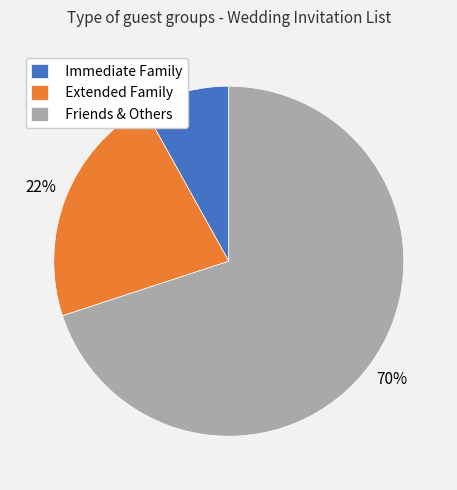

Which category accounts for the majority?

Friends